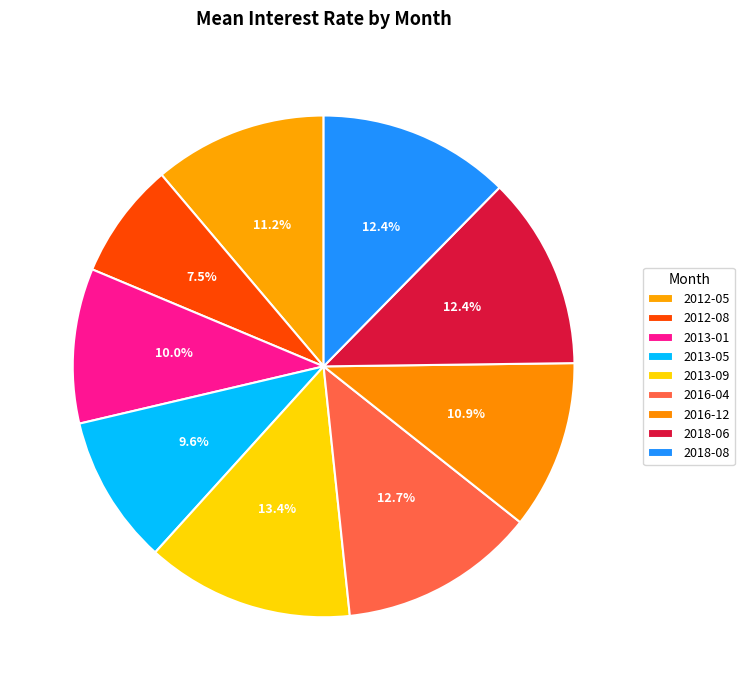

How many slices are in this pie chart?

9